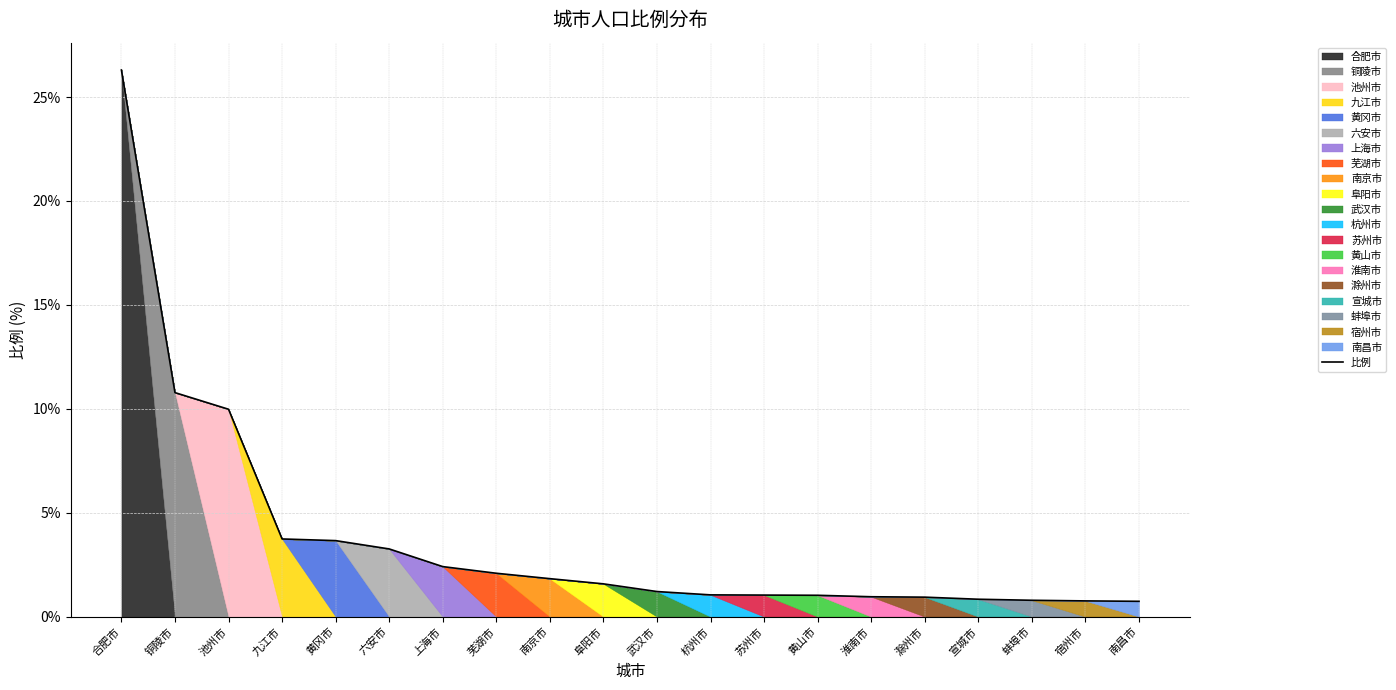

List the labels in order of value, smallest first.

南昌市, 宿州市, 蚌埠市, 宣城市, 滁州市, 淮南市, 黄山市, 苏州市, 杭州市, 武汉市, 阜阳市, 南京市, 芜湖市, 上海市, 六安市, 黄冈市, 九江市, 池州市, 铜陵市, 合肥市